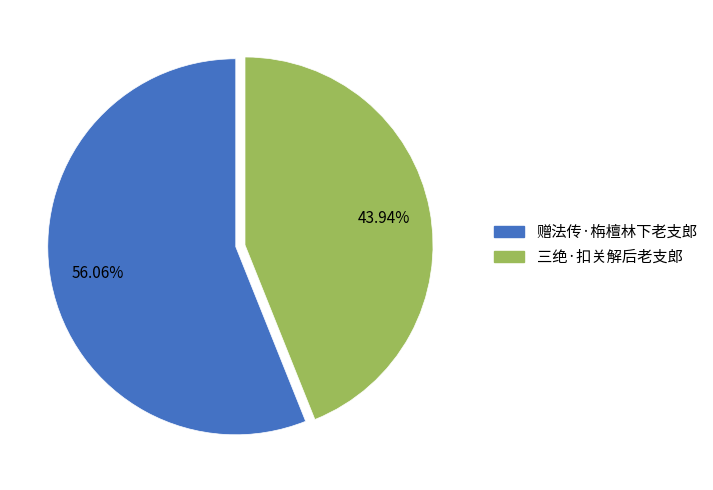

What is the ratio of the value at 赠法传·栴檀林下老支郎 to the value at 三绝·扣关解后老支郎?

1.3